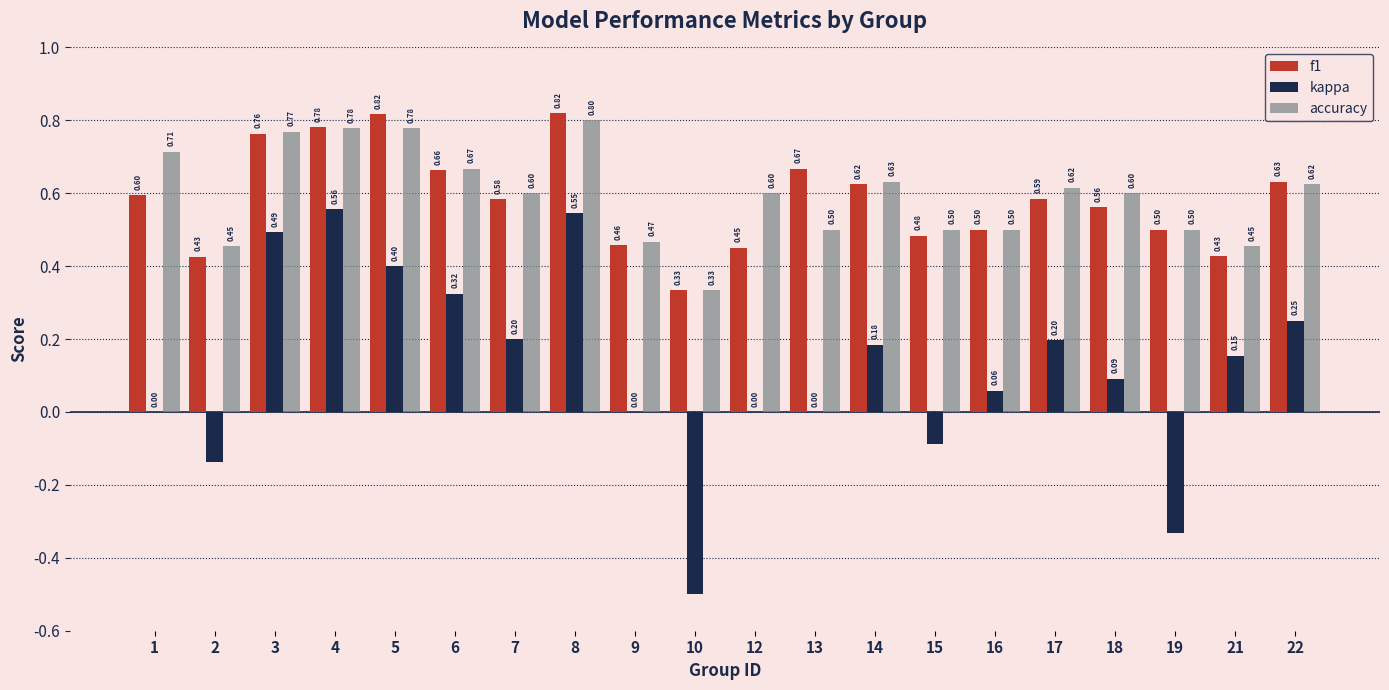

Which series changed the most between 6 and 16?

kappa